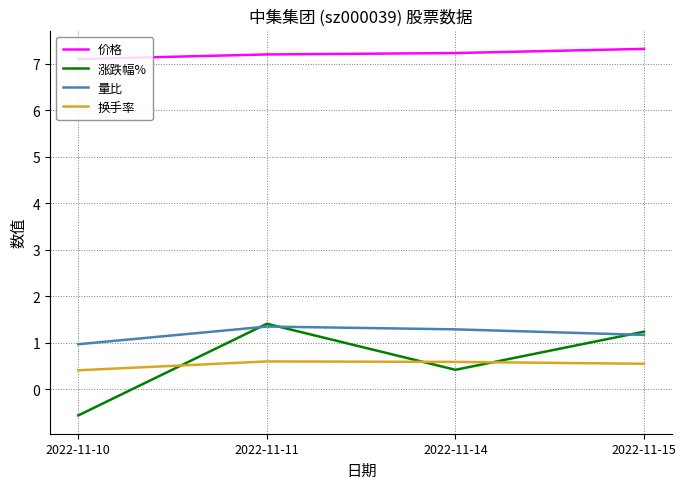

Rank the series at 2022-11-10 from highest to lowest value.

价格, 量比, 换手率, 涨跌幅%